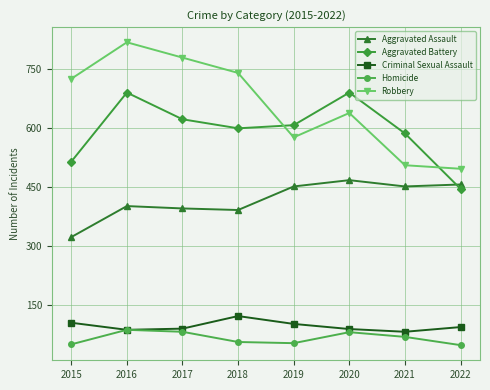

What is the value of the Criminal Sexual Assault point at the 5th from the left?

102